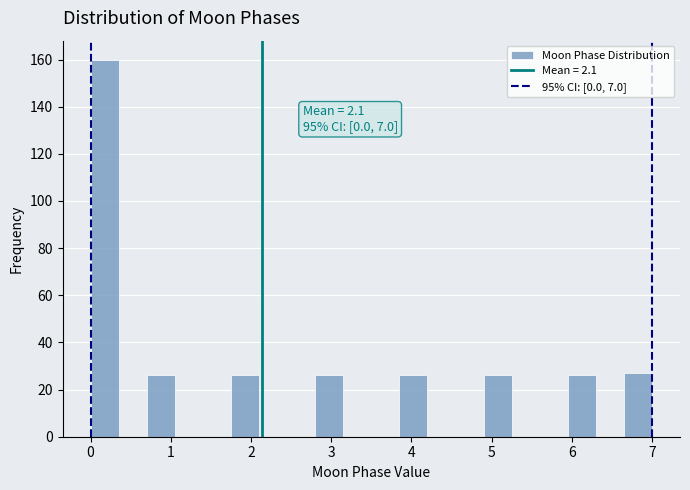

Around what value on the x-axis is the tallest bar? Give the approximate position of its centre, as read against the axis.

0.2